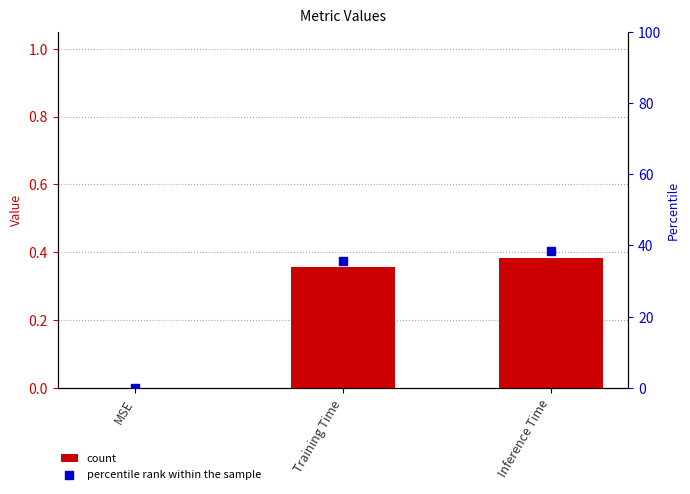

Which series has the widest spread of Y values?

percentile rank within the sample